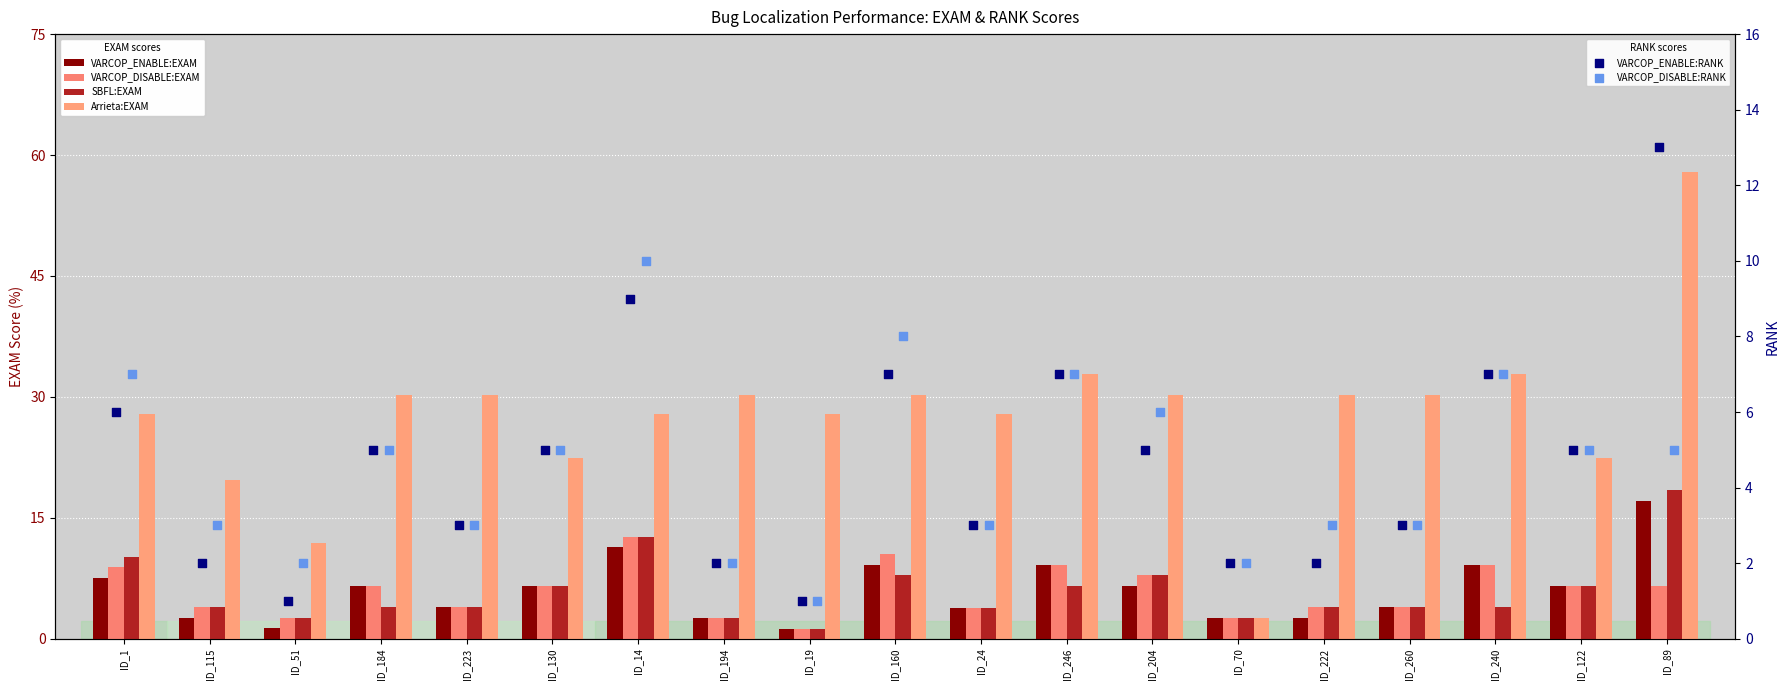

Which series has the largest total across all categories?

Arrieta:EXAM